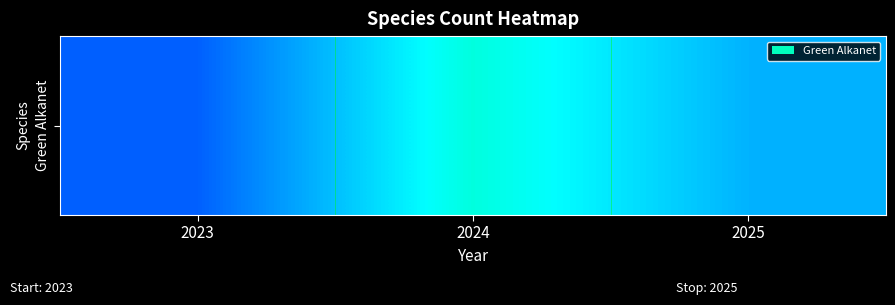

Reading left to right, transcribe all the data shown in this chart.

35	65	48